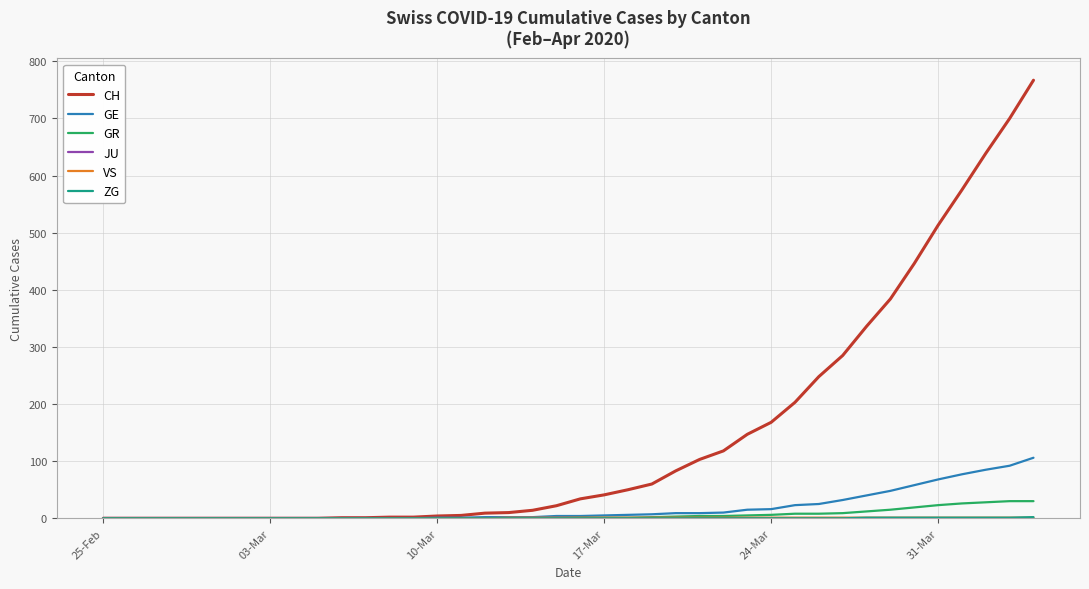

What is the maximum value shown in the chart?

767